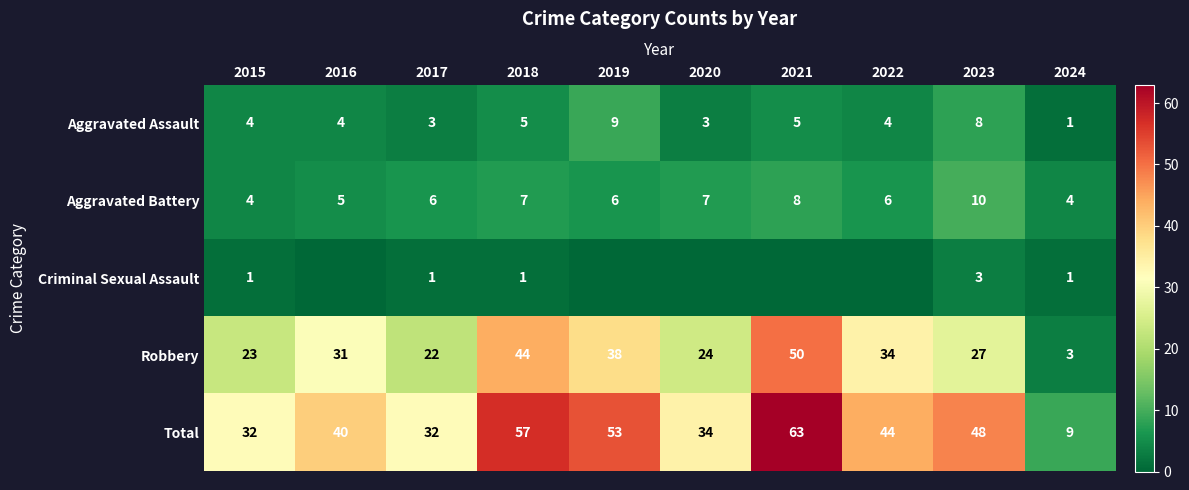

What is the lowest value of the Total series?

9